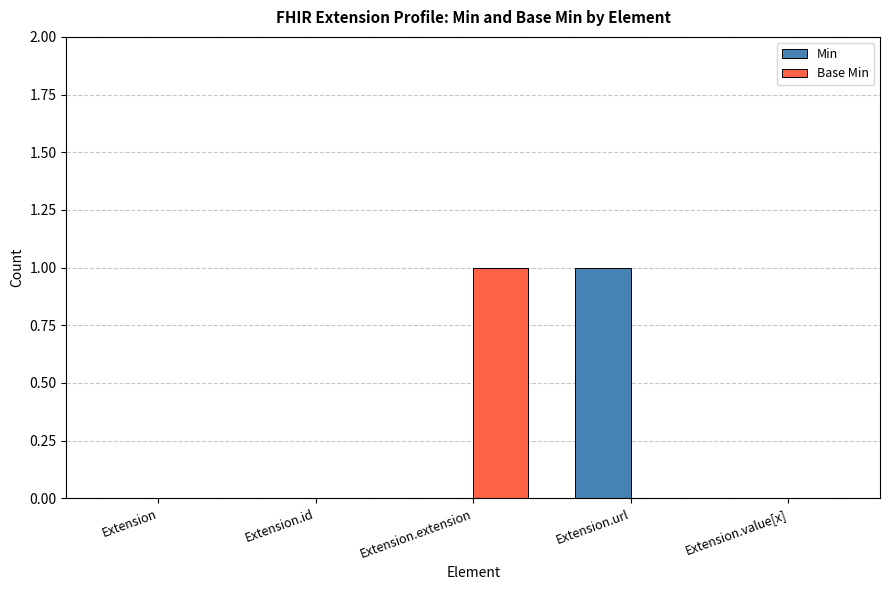

What is the difference between the Min values at Extension.url and Extension.id?

1